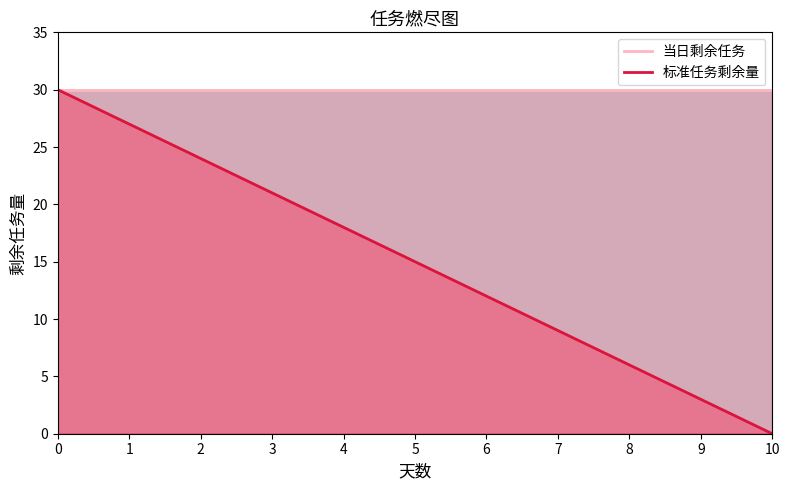

Reading left to right, extract all data points from this chart.

当日剩余任务: 0=30	1=30	2=30	3=30	4=30	5=30	6=30	7=30	8=30	9=30	10=30
标准任务剩余量: 0=30	1=27	2=24	3=21	4=18	5=15	6=12	7=9	8=6	9=3	10=0